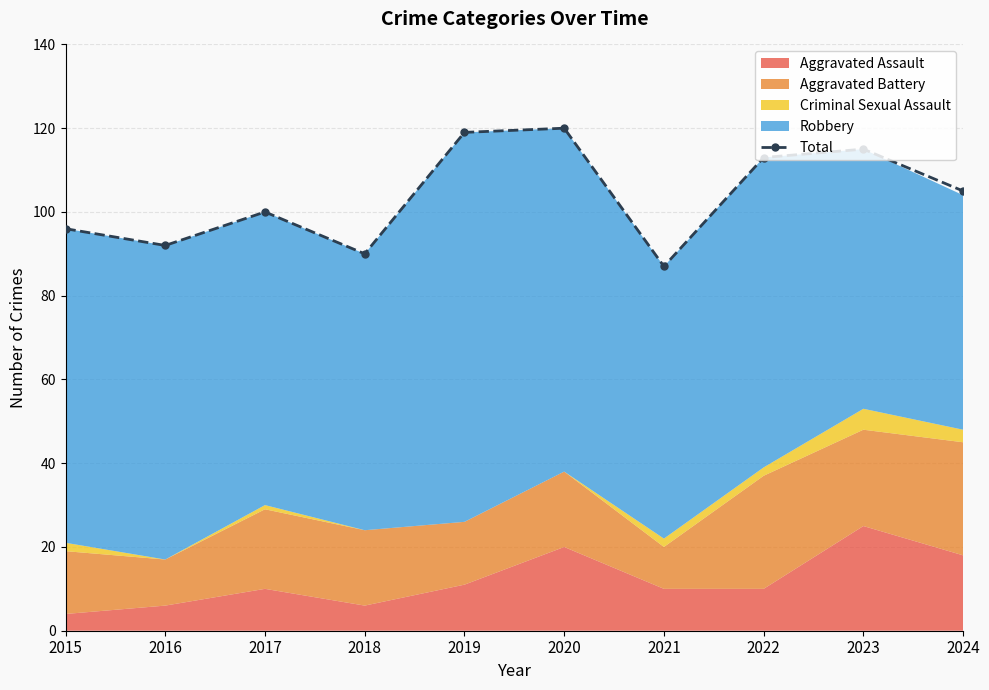

Rank the categories by value from highest to lowest.

2020, 2019, 2023, 2022, 2024, 2017, 2015, 2016, 2018, 2021